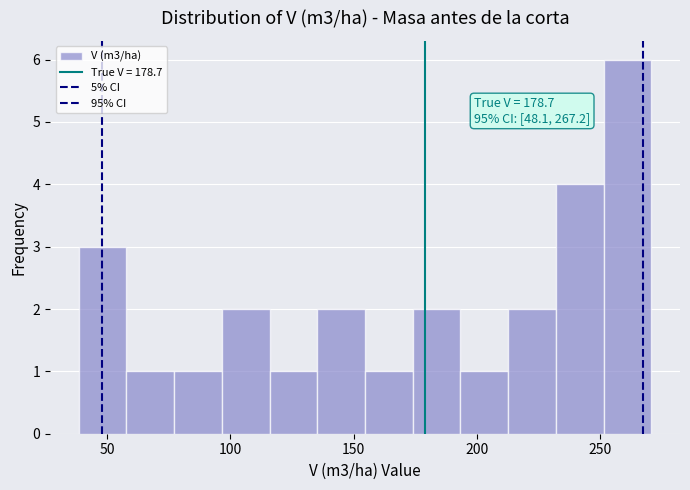

Around what value on the x-axis is the tallest bar? Give the approximate position of its centre, as read against the axis.

260